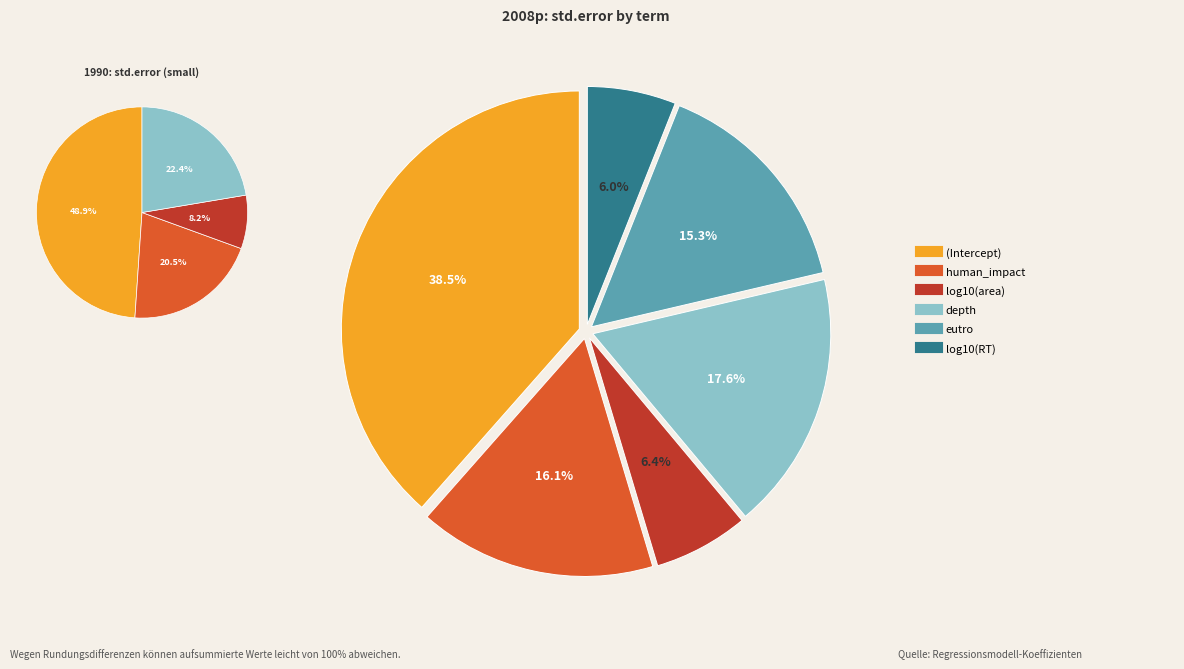

Does any single category account for the majority?

No